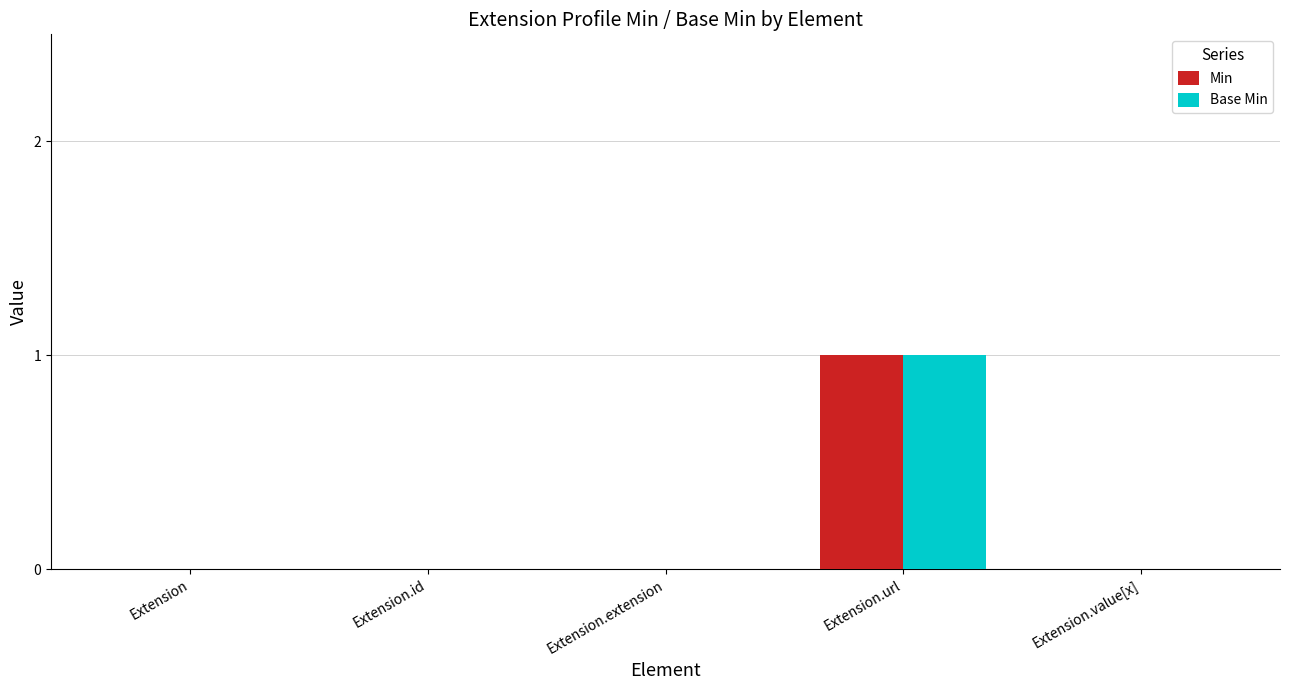

Reading left to right, list all the values displayed in this chart.

Min: Extension=0	Extension.id=0	Extension.extension=0	Extension.url=1	Extension.value[x]=0
Base Min: Extension=0	Extension.id=0	Extension.extension=0	Extension.url=1	Extension.value[x]=0